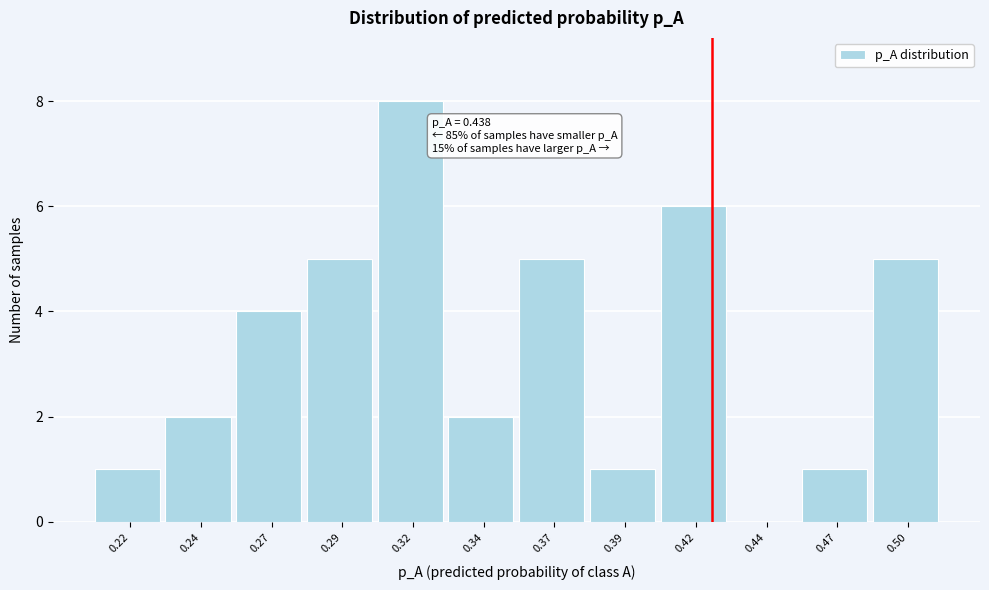

Reading right to left, transcribe all the data shown in this chart.

0.50=5	0.47=1	0.44=0	0.42=6	0.39=1	0.37=5	0.34=2	0.32=8	0.29=5	0.27=4	0.24=2	0.22=1